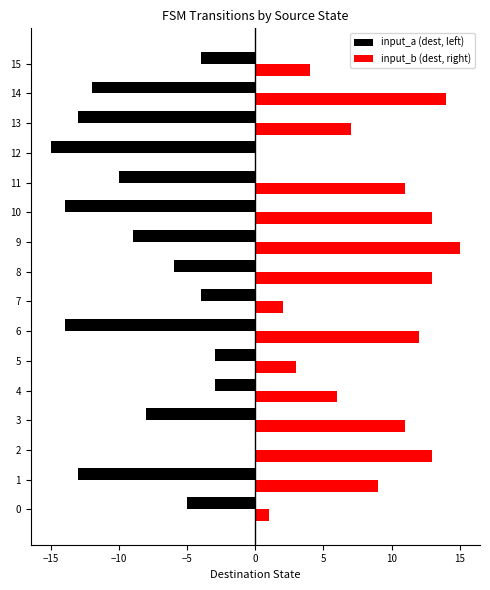

Which series has the largest total across all categories?

input_b (dest, right)